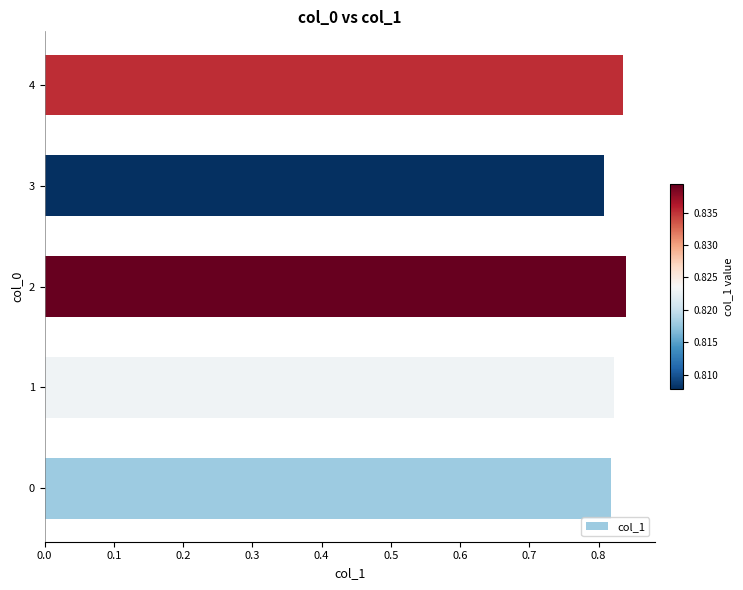

What is the sum of all values?

4.1